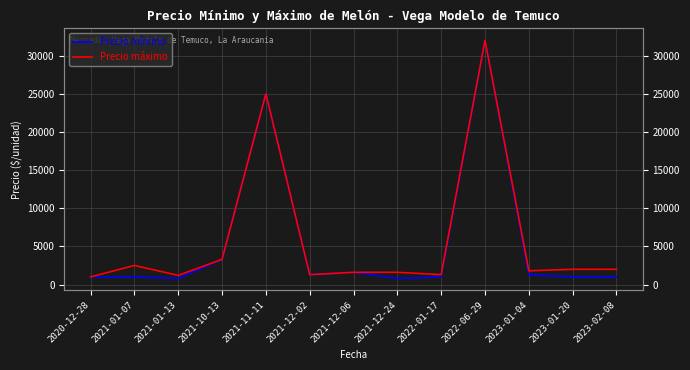

True or false: Precio máximo has a value of 1603 at 2021-10-13.

False